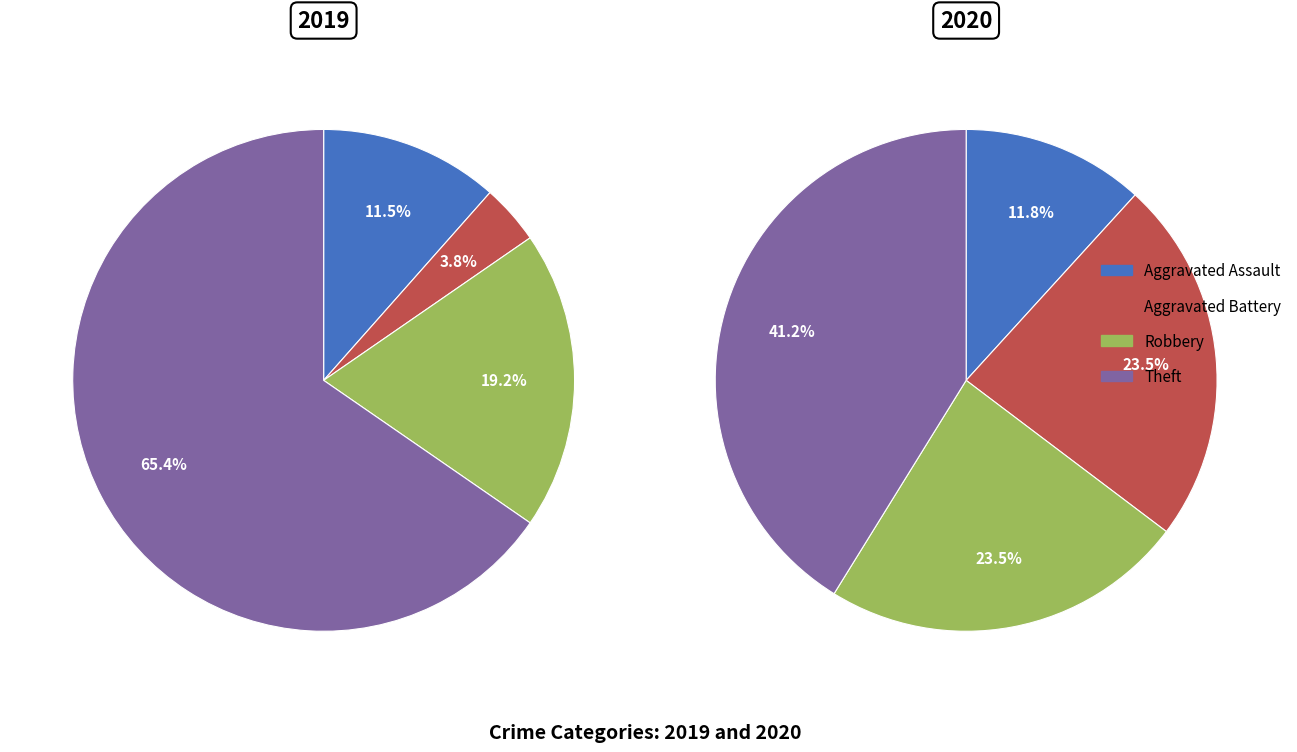

How many segments does this pie chart have?

4